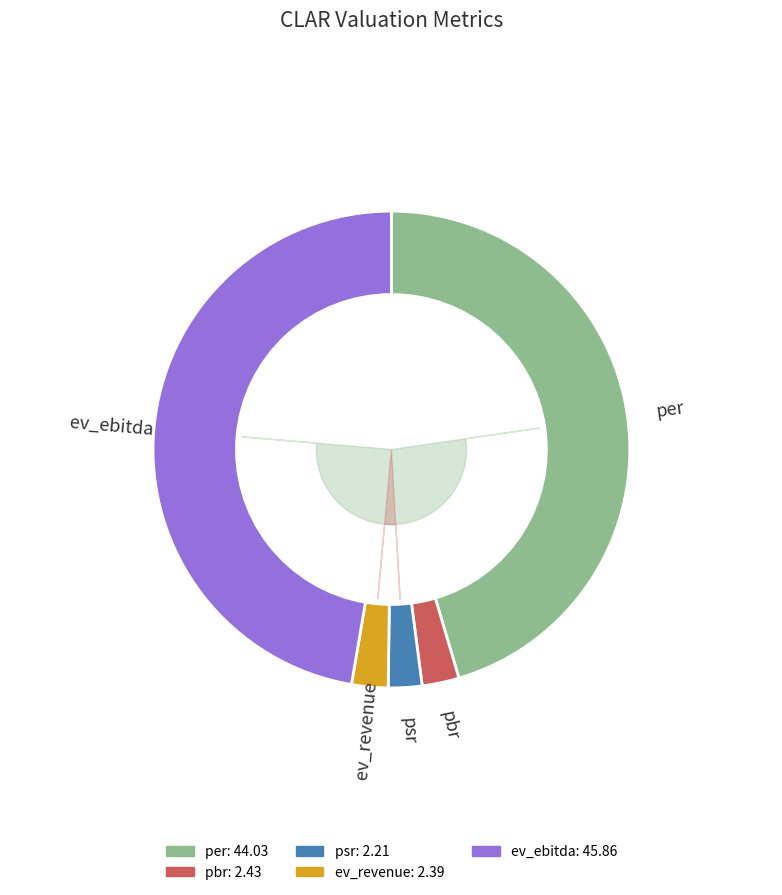

Does any single category account for the majority?

No